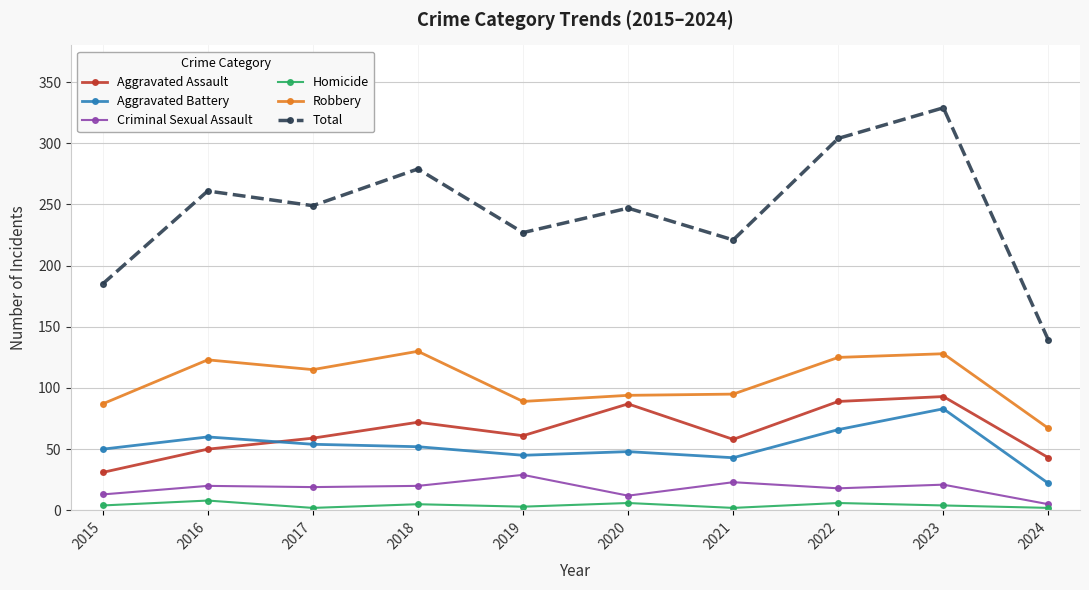

In Homicide, how many points are higher than both neighbors (excluding endpoints)?

4